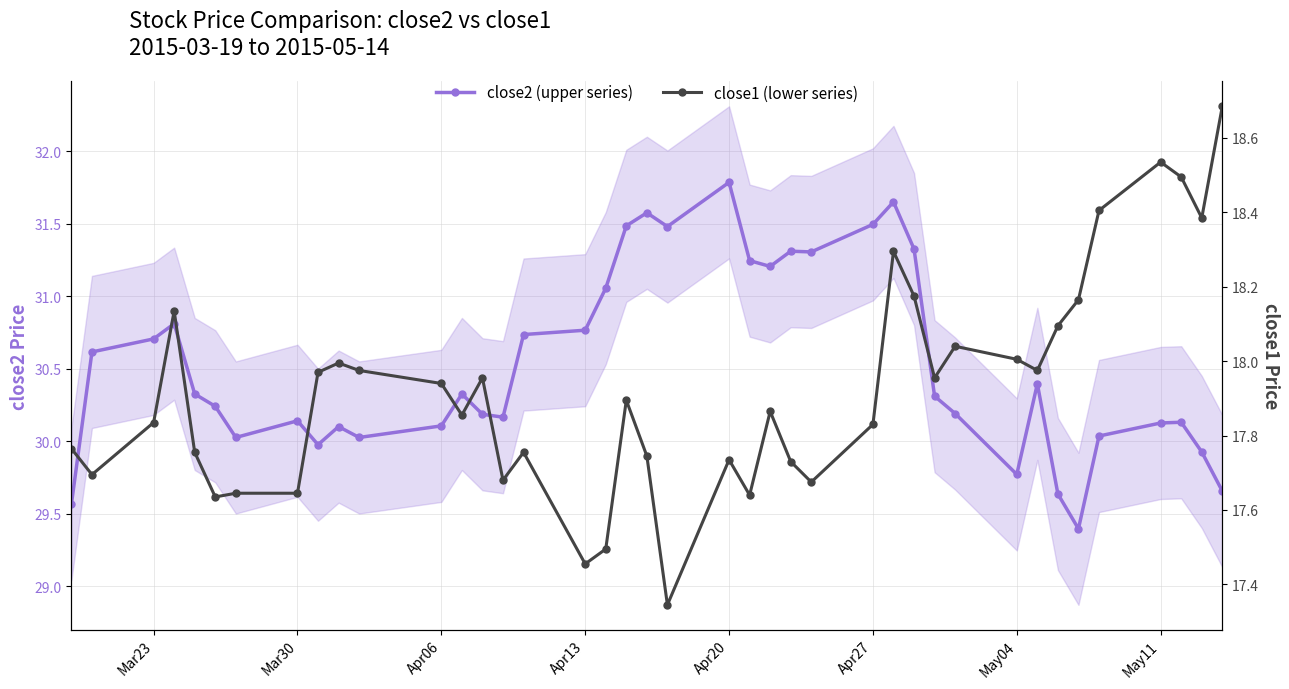

How many lines are shown in the chart?

2